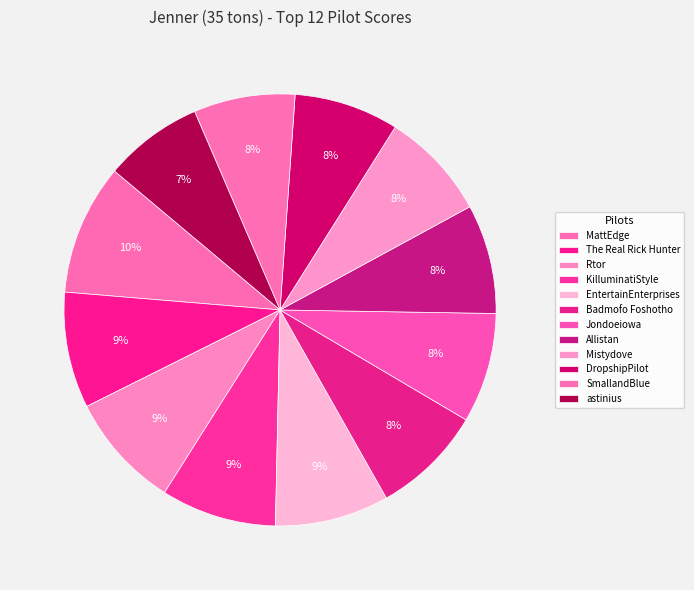

Count the number of slices in the pie.

12